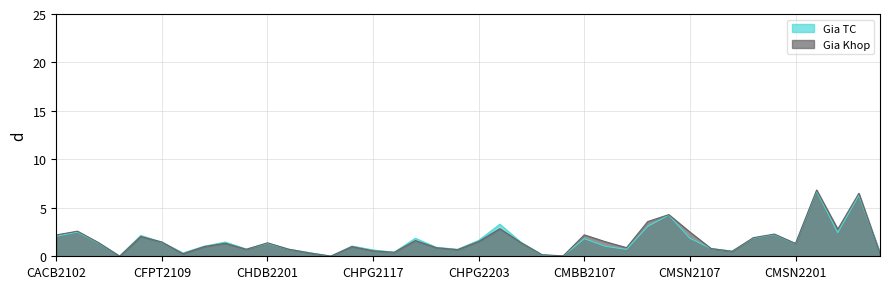

At which label does Gia Khop reach its peak?

CMWG2104